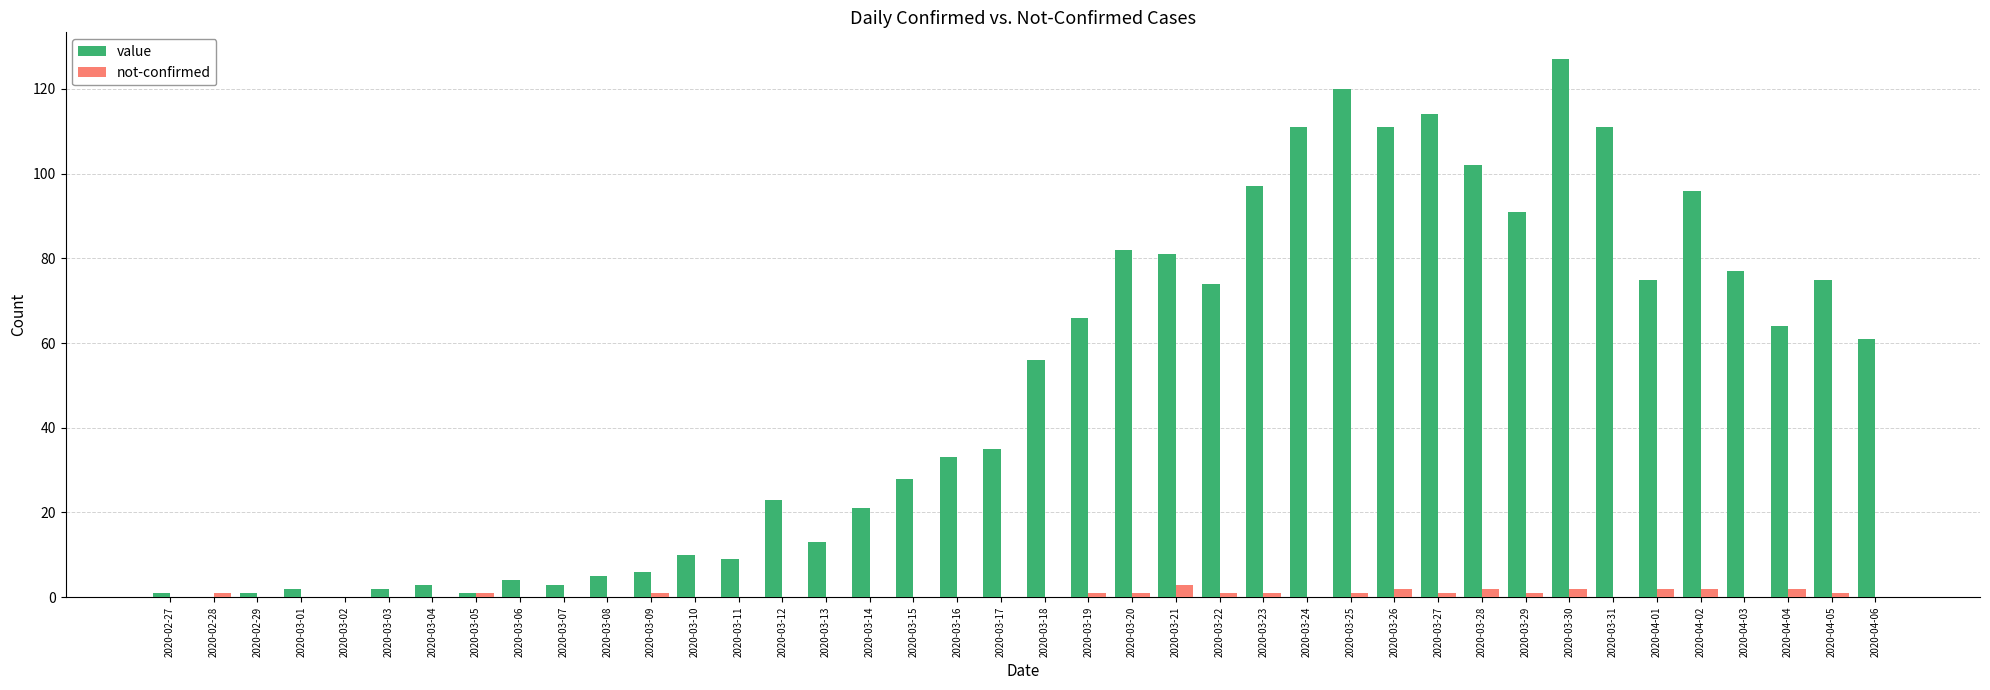

The value of value at 2020-03-11 is 3. True or false?

False